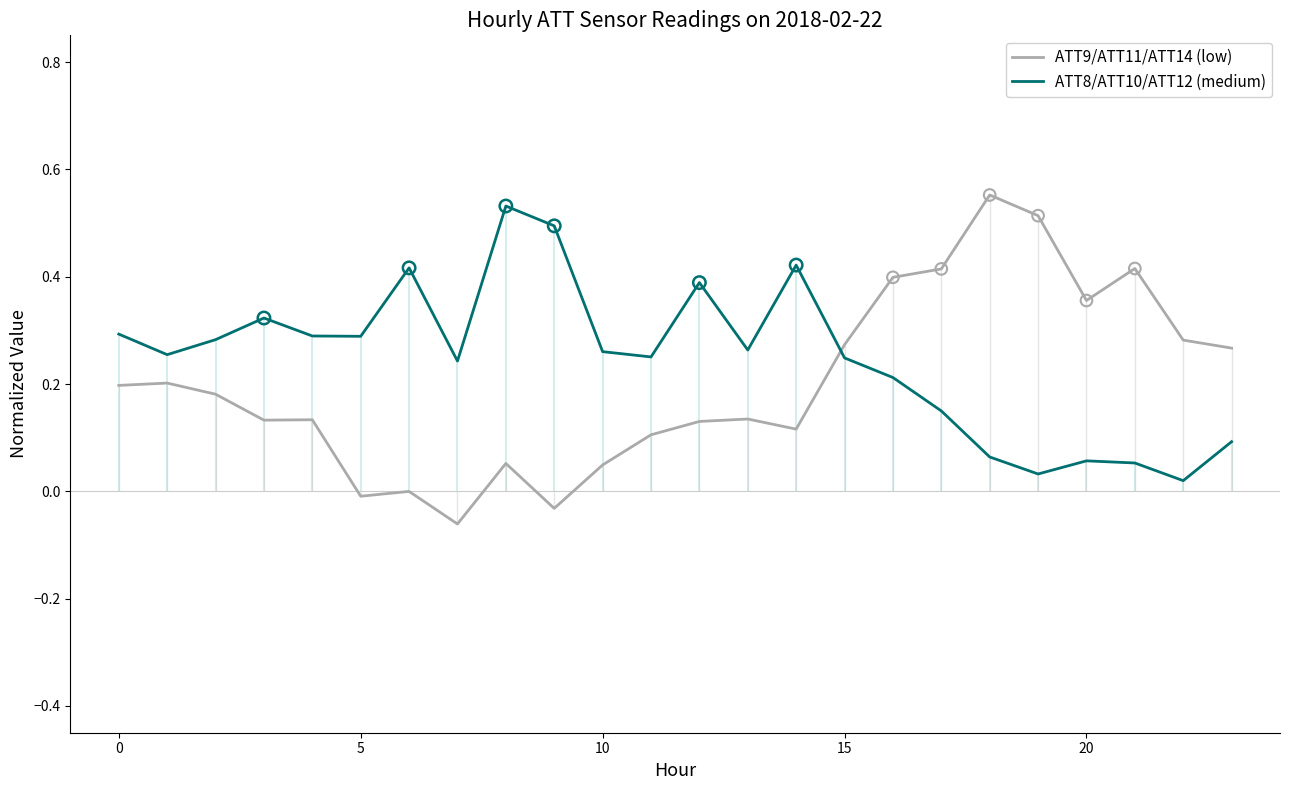

What are all the series names shown in the legend?

ATT9/ATT11/ATT14 (low), ATT8/ATT10/ATT12 (medium)